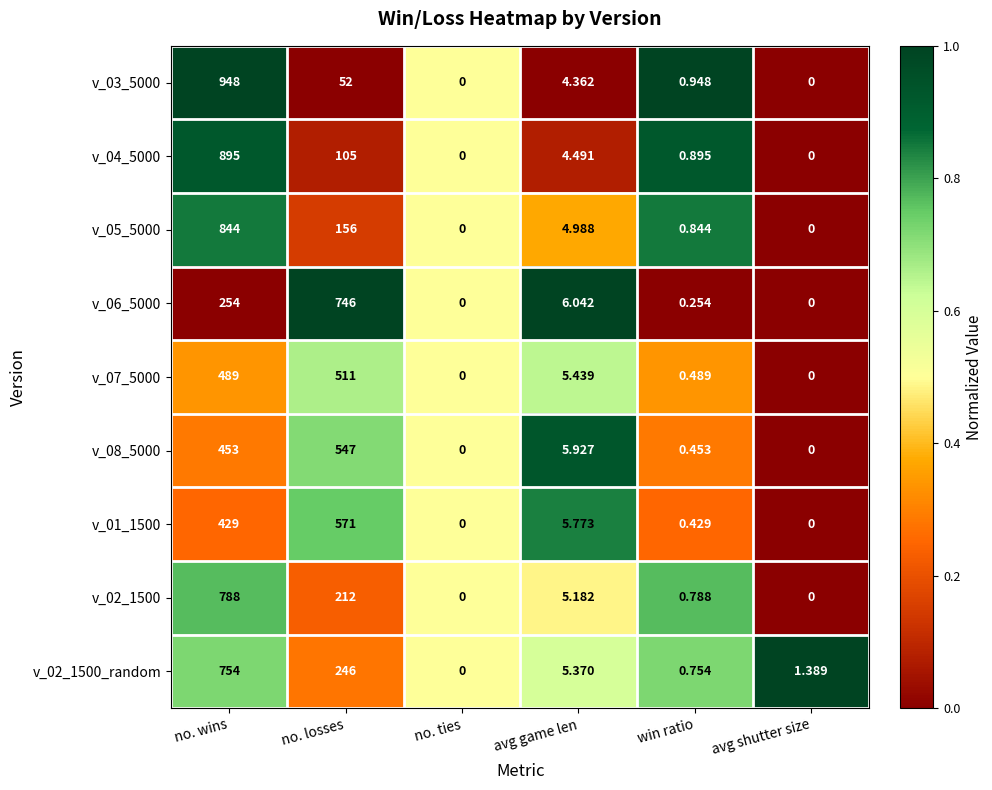

Which series changed the most between no. wins and no. ties?

v_03_5000